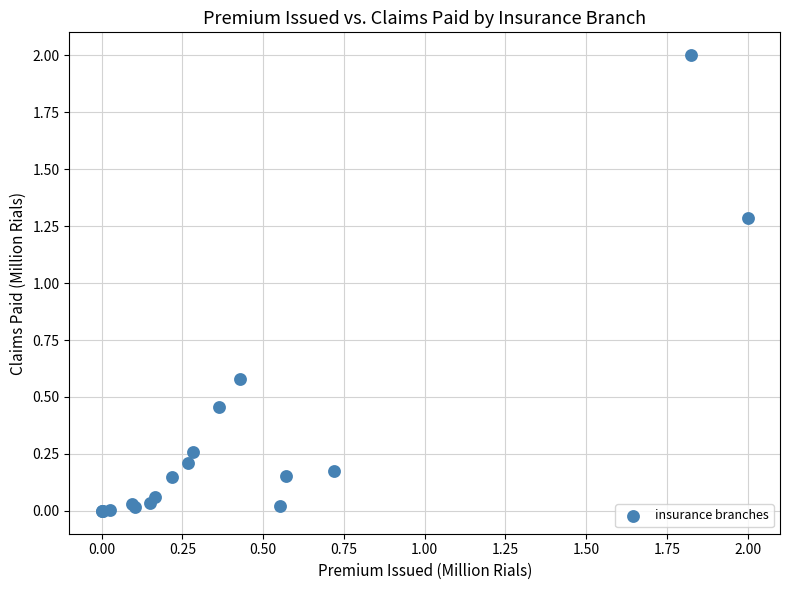

What Y value in the scatter plot is closest to 1?

1.3